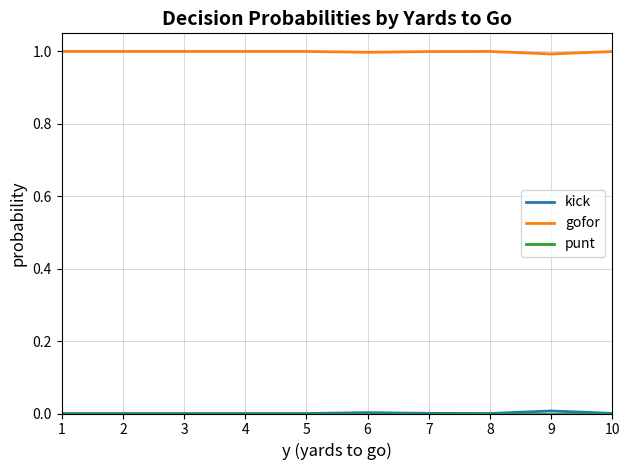

What is the greatest value displayed?

1.0